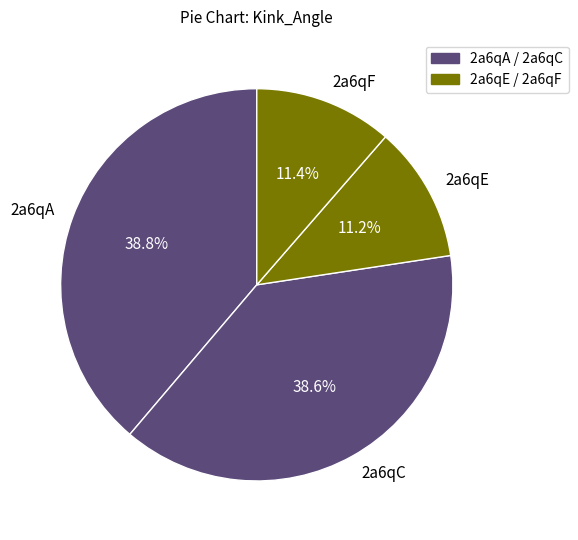

Is 2a6qE the majority of the pie?

No